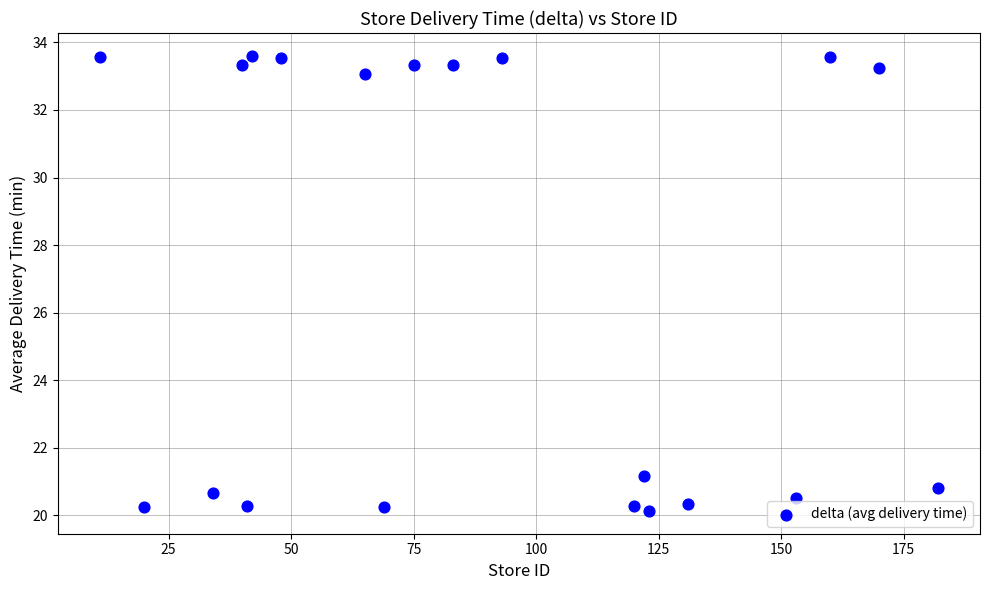

What Y value in the scatter plot is closest to 26?

21.2